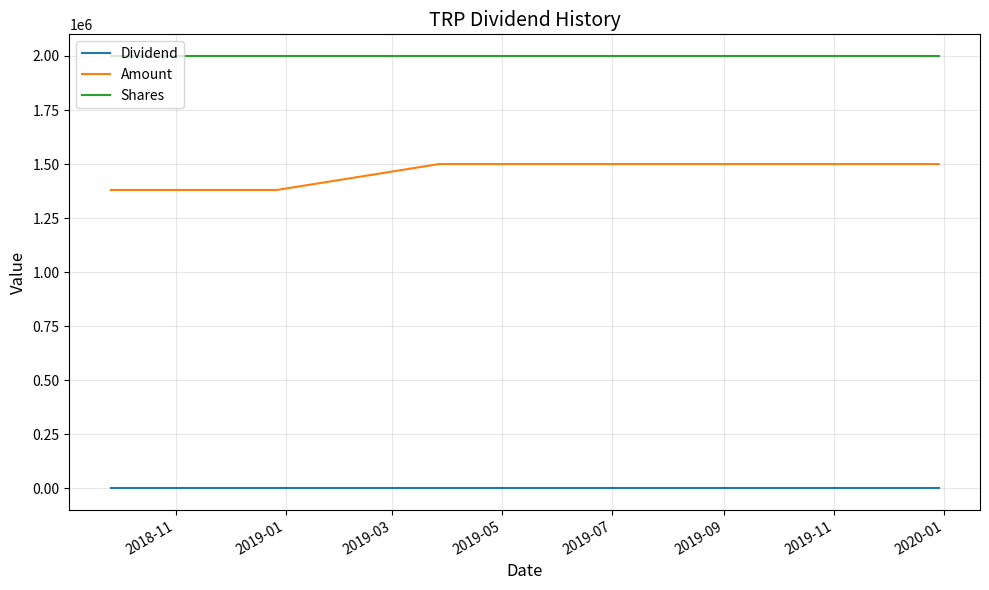

Which series has the largest total across all categories?

Shares